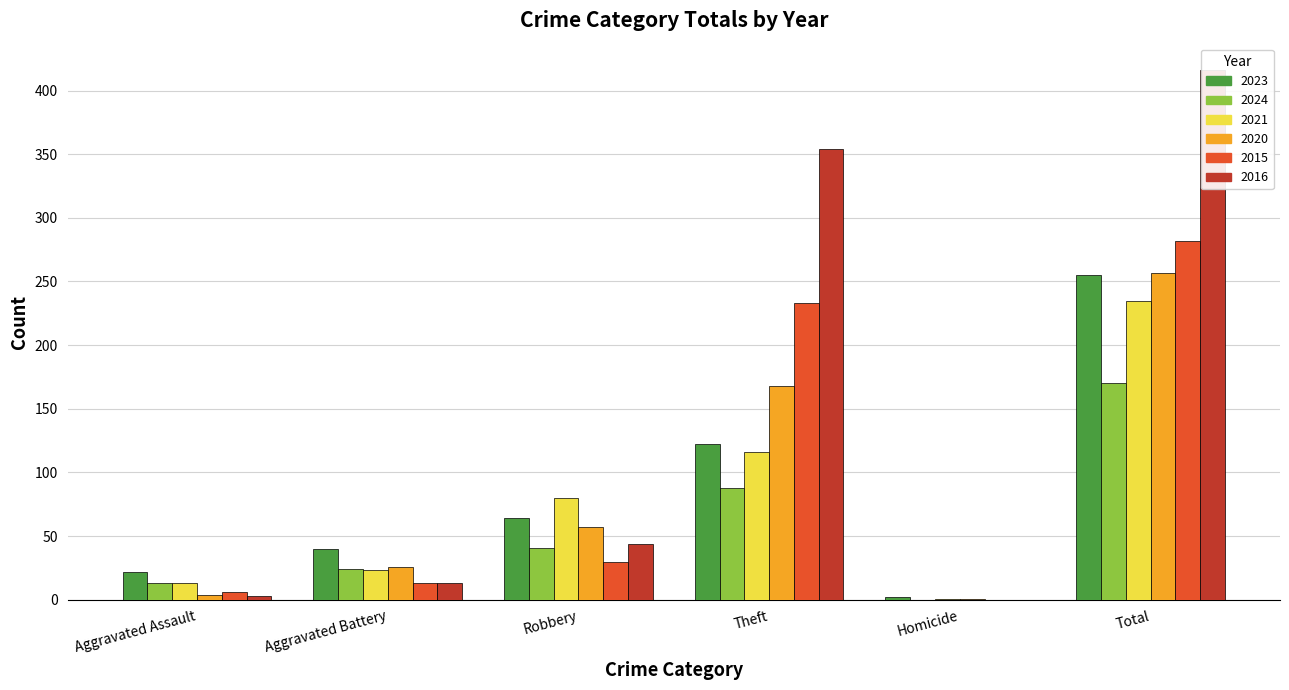

How many series are shown in this chart?

6